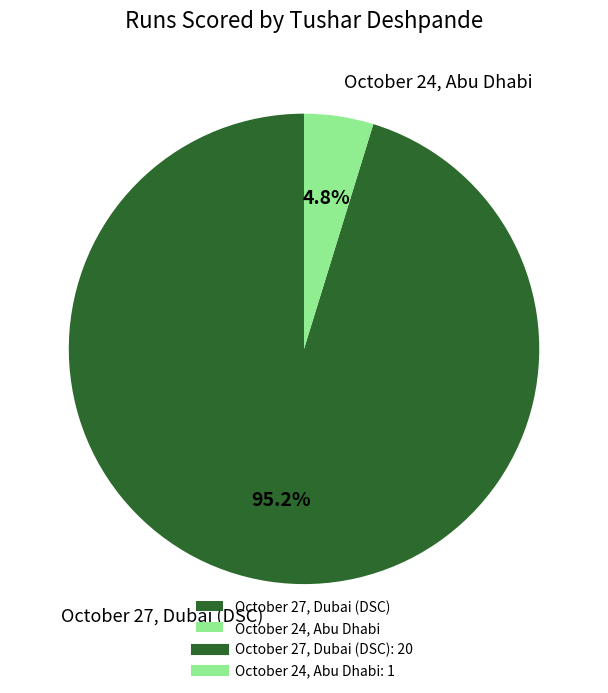

To the nearest percent, what is the difference between the October 27, Dubai (DSC) and October 24, Abu Dhabi slice percentages?

90%